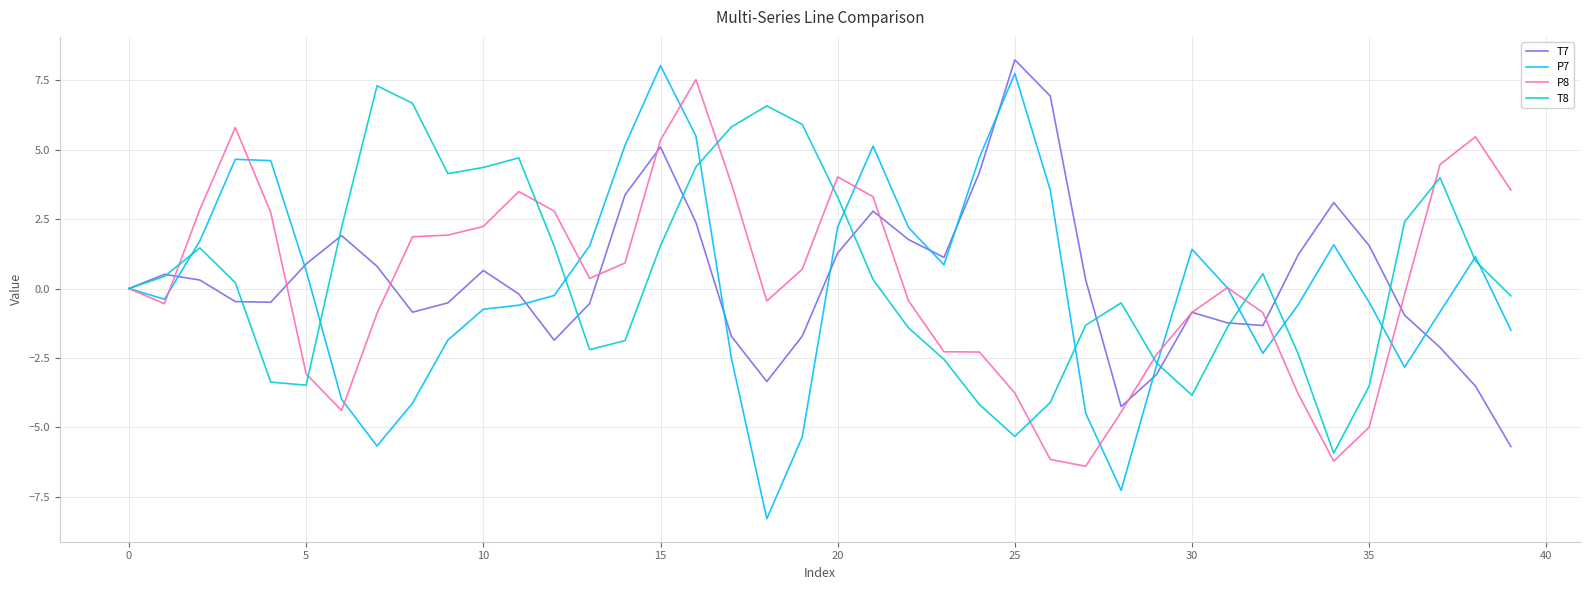

What are all the series names shown in the legend?

T7, P7, P8, T8